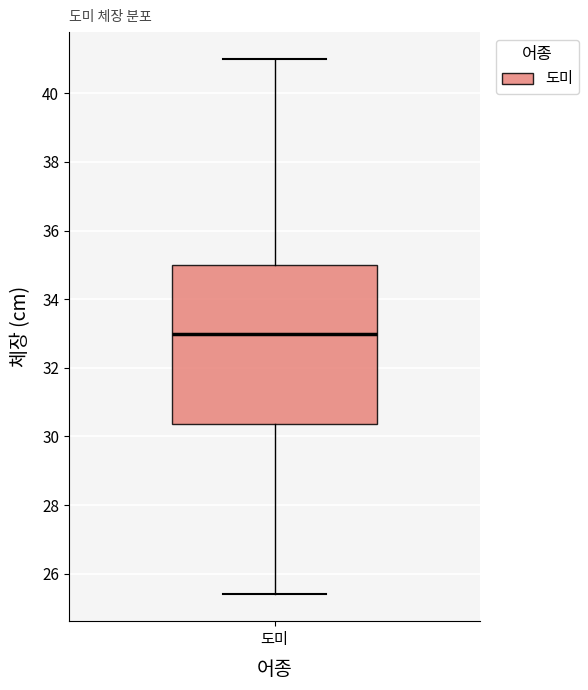

Read this box plot against the y-axis: the position of the median line, the range covered by the box, and the ends of both whiskers. The values are not printed on the chart, so give them approximately, as read against the axis.

median 33.0, box 30.4 to 35.0, whiskers 25.4 to 41.0